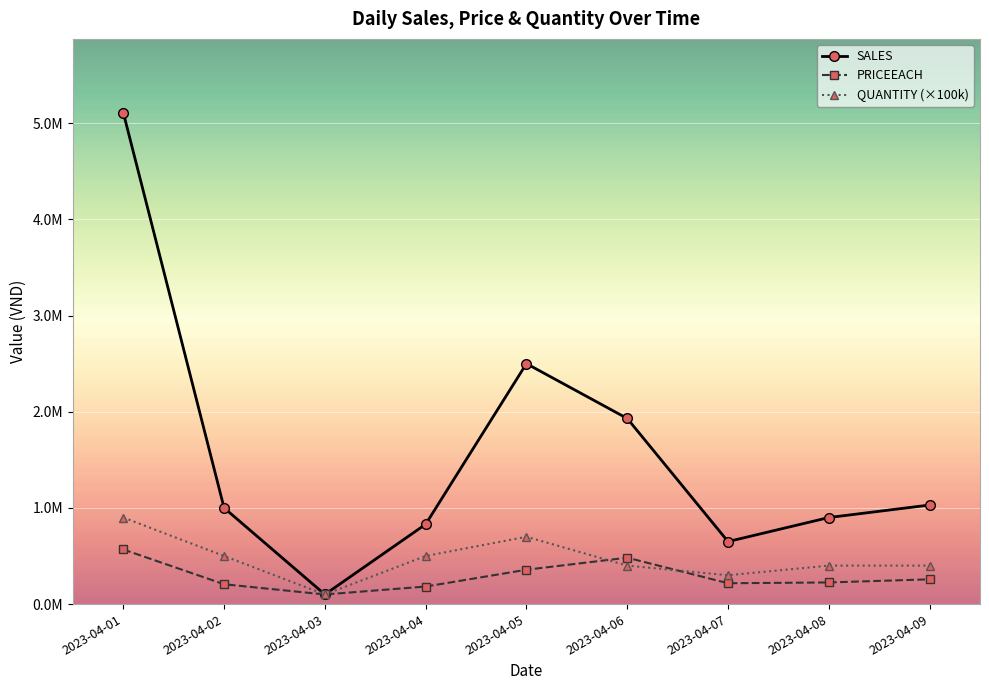

Between which two adjacent categories do QUANTITY (×100k) and PRICEEACH first intersect?

2023-04-05 and 2023-04-06